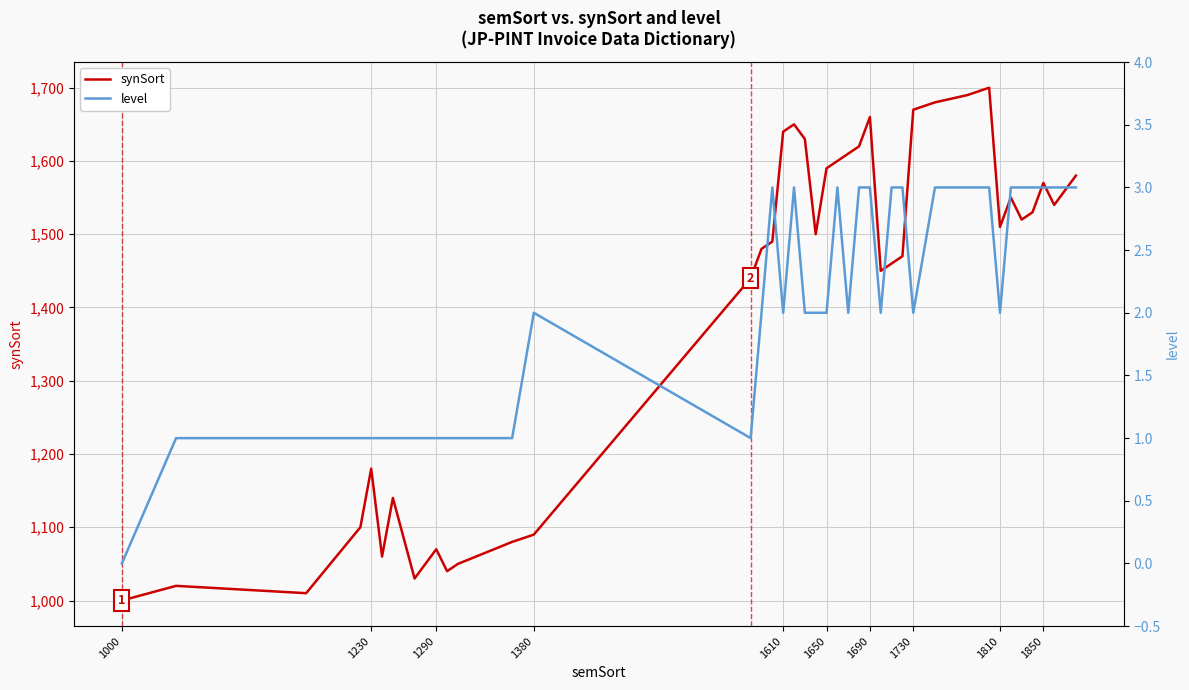

Is it true that synSort equals 356 at 1000?

False